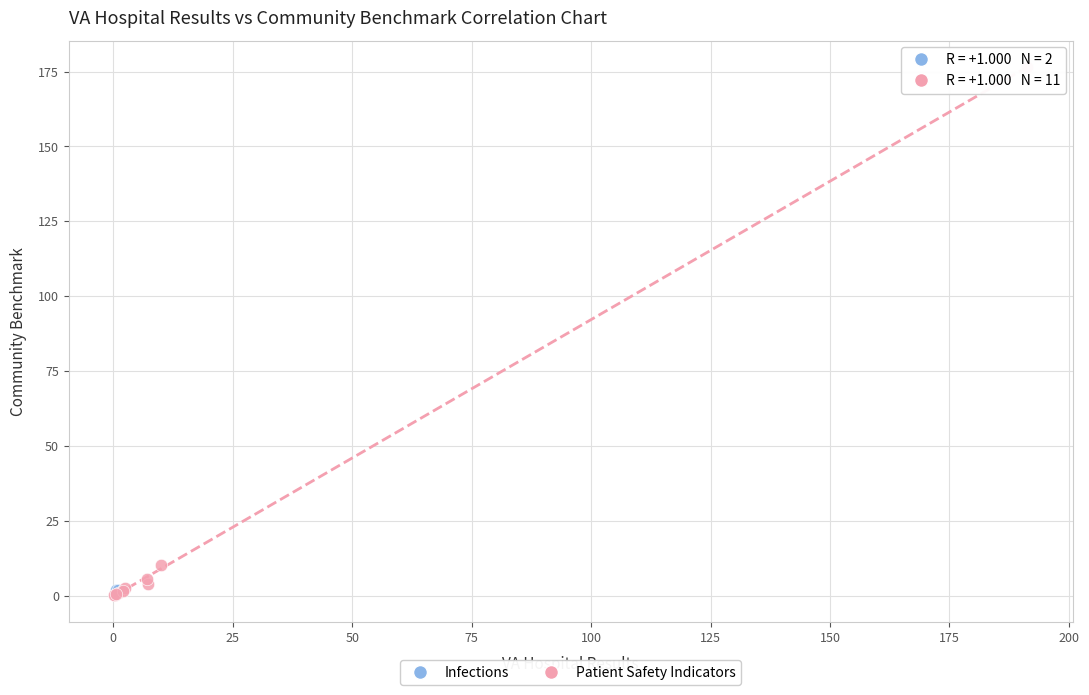

What are all the series names shown in the legend?

Infections, Patient Safety Indicators